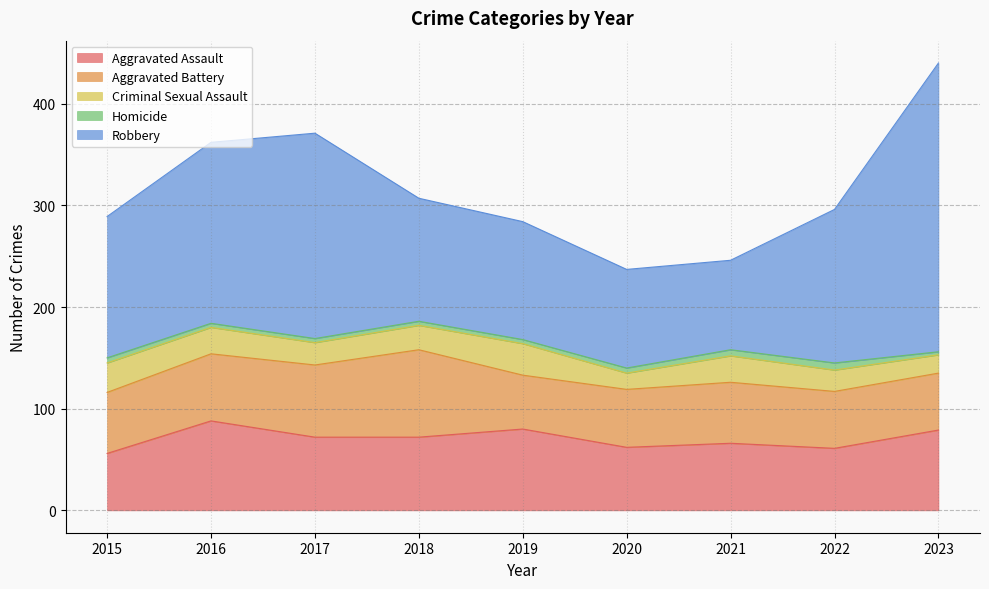

Does the chart have visible grid lines?

Yes